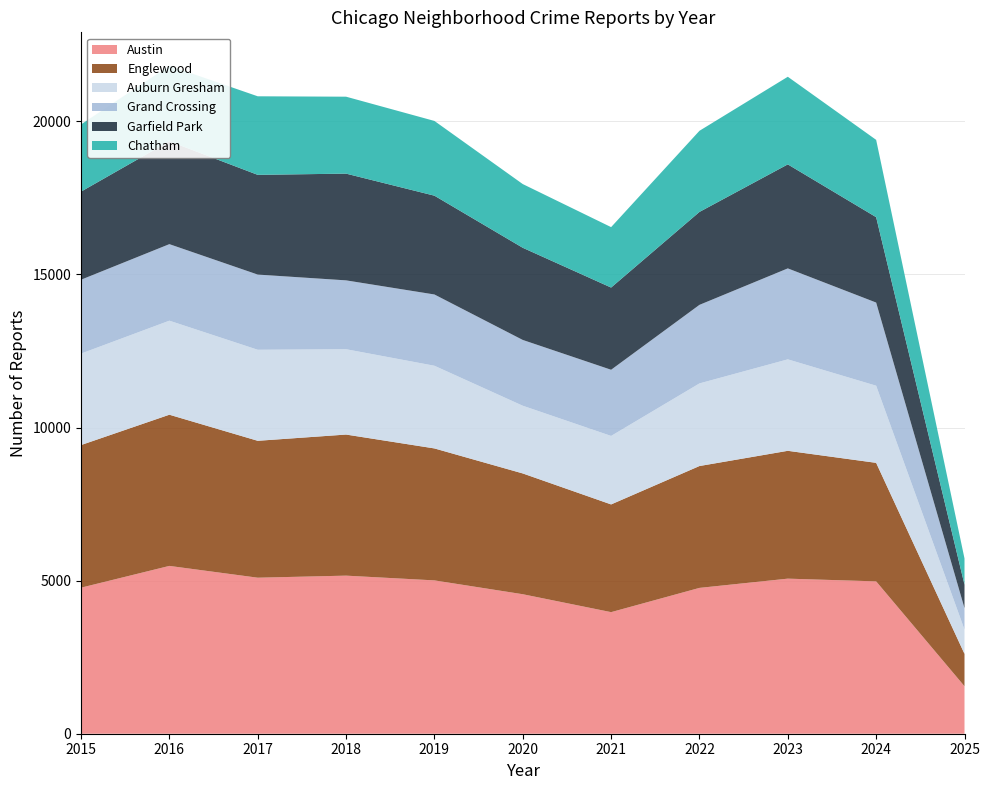

Reading left to right, transcribe all the data shown in this chart.

Austin: 4770	5481	5096	5163	5008	4556	3971	4763	5065	4976	1551
Englewood: 4658	4938	4471	4608	4310	3945	3518	3980	4175	3871	1057
Auburn Gresham: 2987	3071	2973	2787	2700	2211	2237	2698	2987	2519	794
Grand Crossing: 2413	2500	2456	2249	2328	2149	2161	2566	2971	2716	698
Garfield Park: 2877	3360	3257	3486	3227	3010	2685	3035	3397	2789	767
Chatham: 2195	2467	2566	2513	2441	2081	1974	2650	2862	2525	857